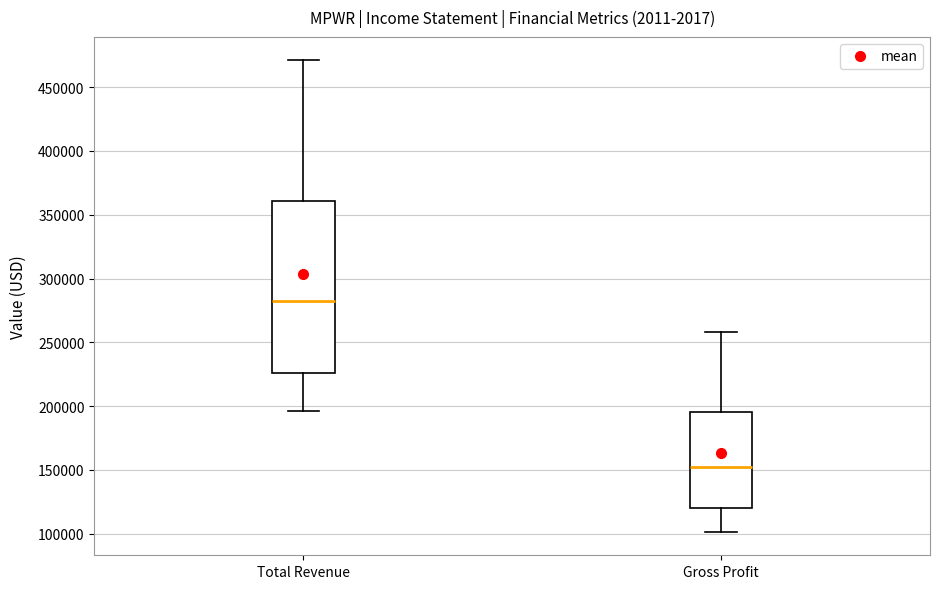

Reading left to right, read every box against the y-axis: the position of its median line, the range the box covers, and the ends of its whiskers. The values are not printed on the chart, so give them approximately, as read against the axis.

Total Revenue: median 285000, box 225000 to 360000, whiskers 195000 to 470000
Gross Profit: median 155000, box 120000 to 195000, whiskers 100000 to 260000